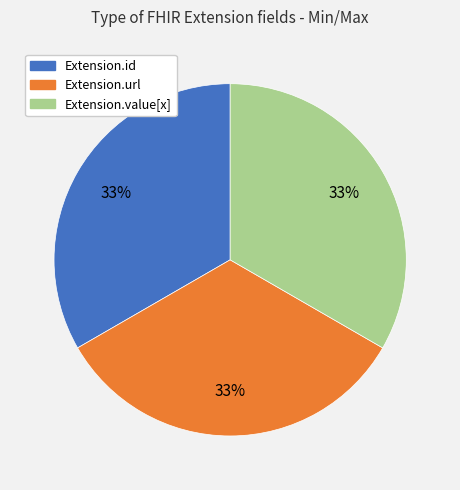

Is there a majority slice in this chart?

No